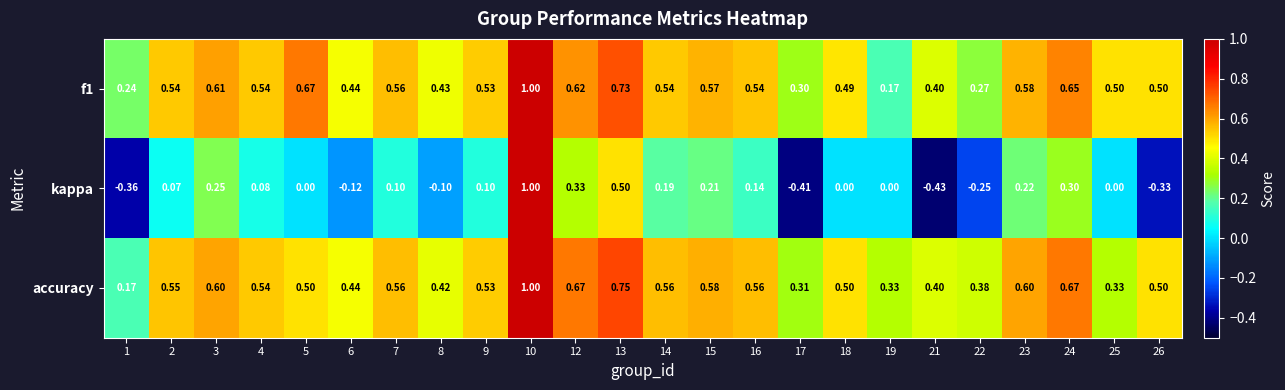

Which category has the highest value across all series?

10